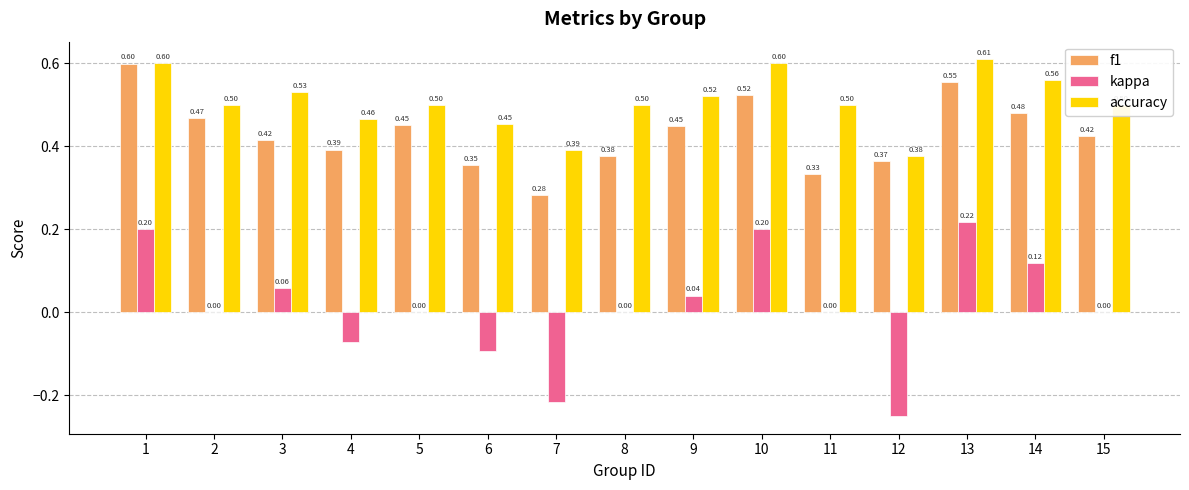

Which series changed the most between 5 and 12?

kappa